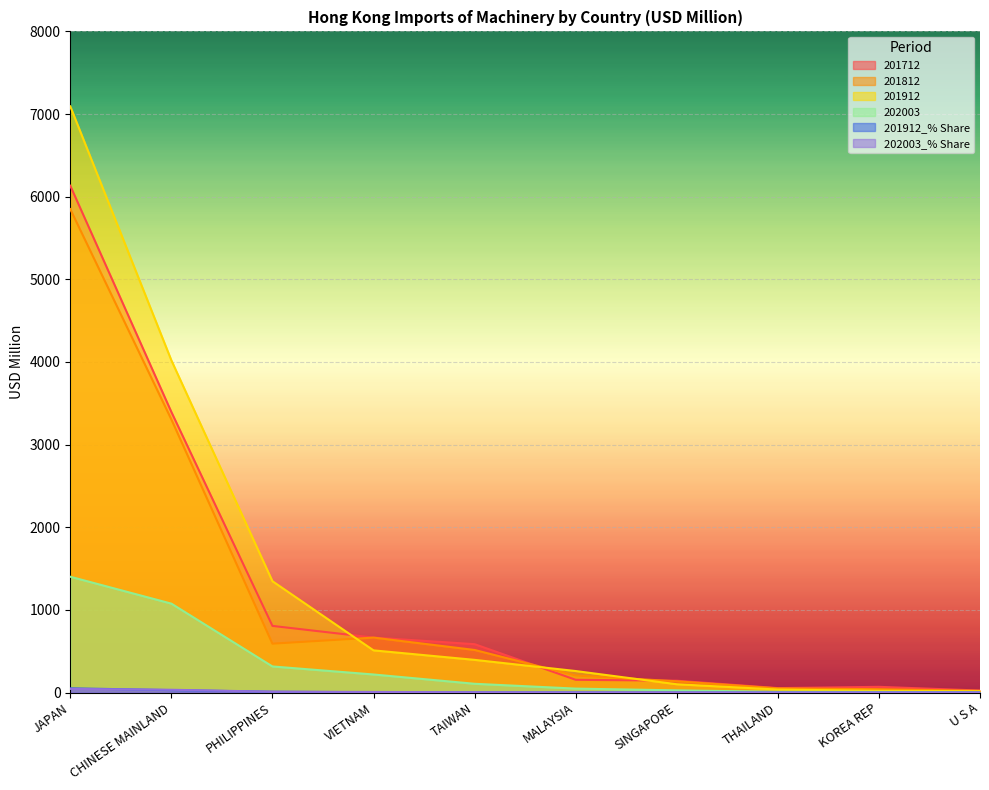

What is the label of the 6th point from the left?

MALAYSIA